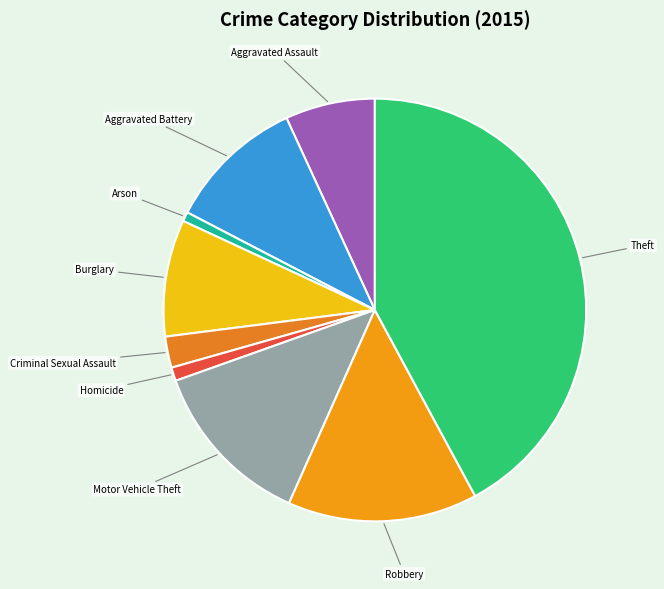

Is the sum of Aggravated Assault and Homicide greater than half?

No